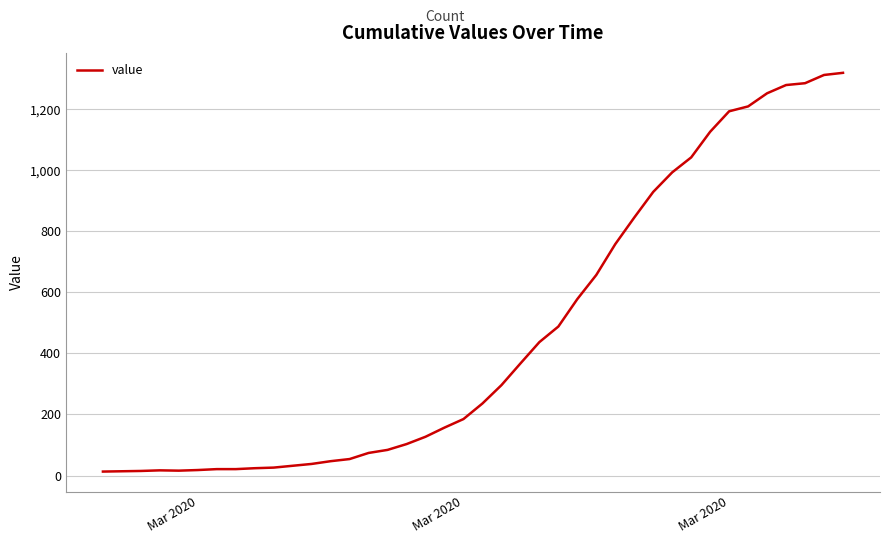

What is the difference between the second highest and minimum values?

1299